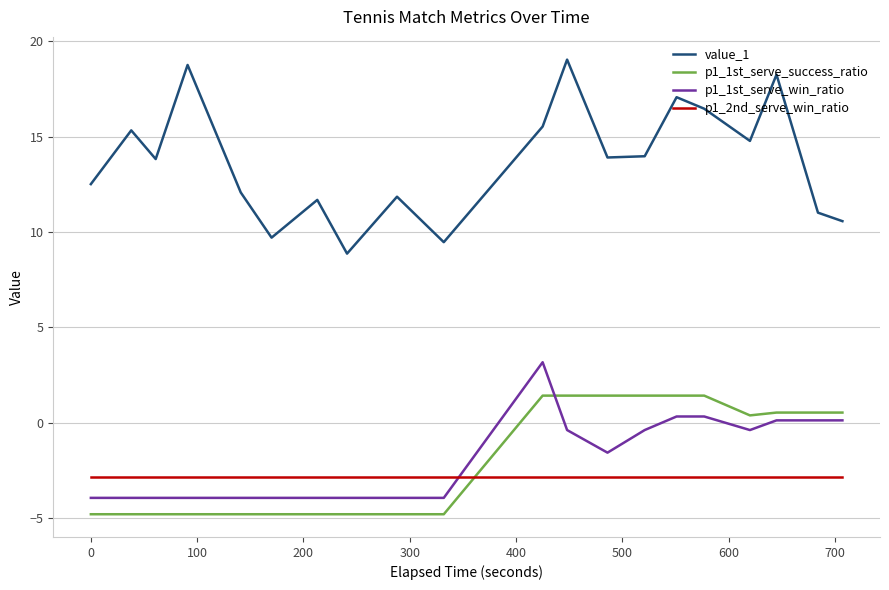

Which series has the widest spread of values?

value_1